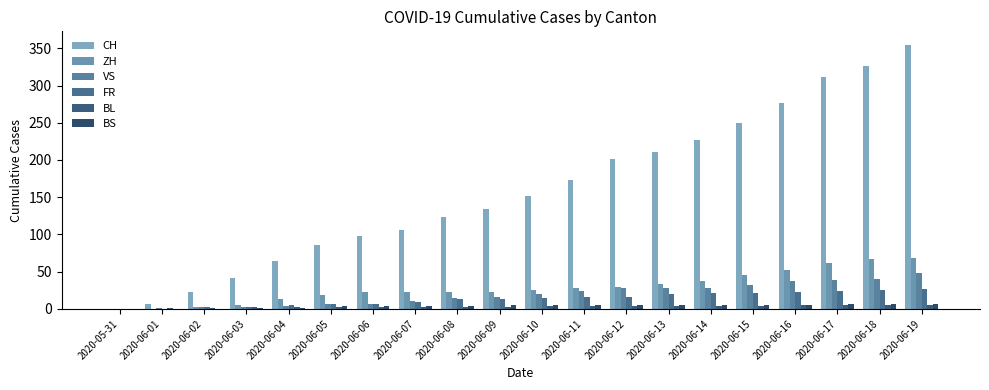

Reading left to right, what are all the values shown in this chart?

CH: 0	6	23	42	65	86	98	106	124	134	151	173	201	211	227	250	277	312	326	355
ZH: 0	0	2	5	13	19	23	23	23	23	26	28	30	33	38	45	52	62	67	68
VS: 0	1	2	2	4	7	7	10	15	16	20	24	28	28	28	32	37	39	40	48
FR: 0	0	2	3	5	7	7	9	13	13	15	16	16	20	22	22	23	24	26	27
BL: 0	1	1	2	2	3	3	3	3	3	4	4	4	4	4	4	5	5	5	5
BS: 0	0	0	1	1	4	4	4	4	5	5	5	5	5	5	5	5	6	6	7